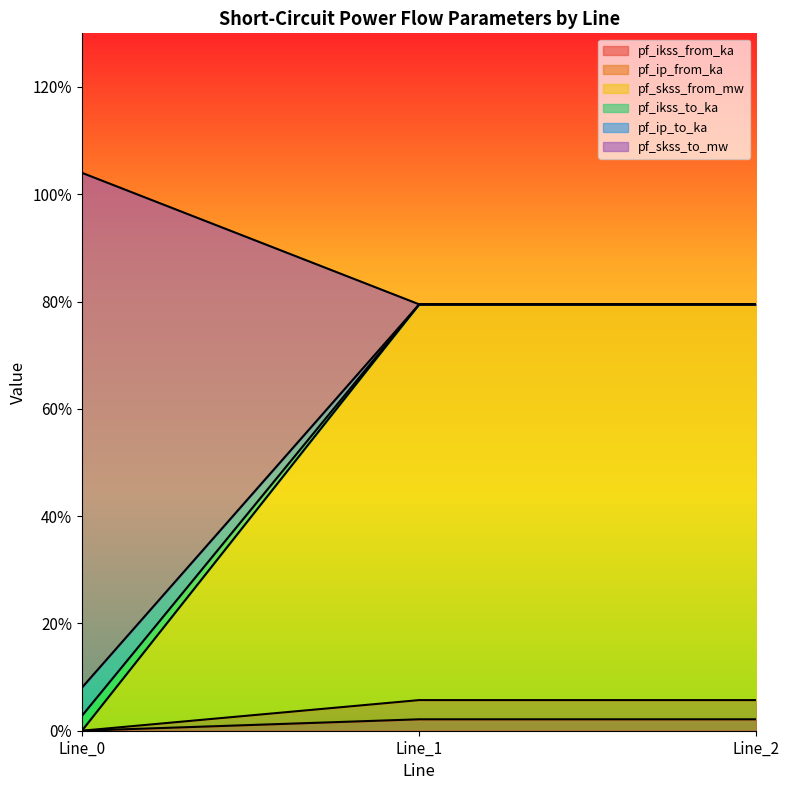

Is it true that pf_ip_to_ka equals 2.1 at Line_1?

True